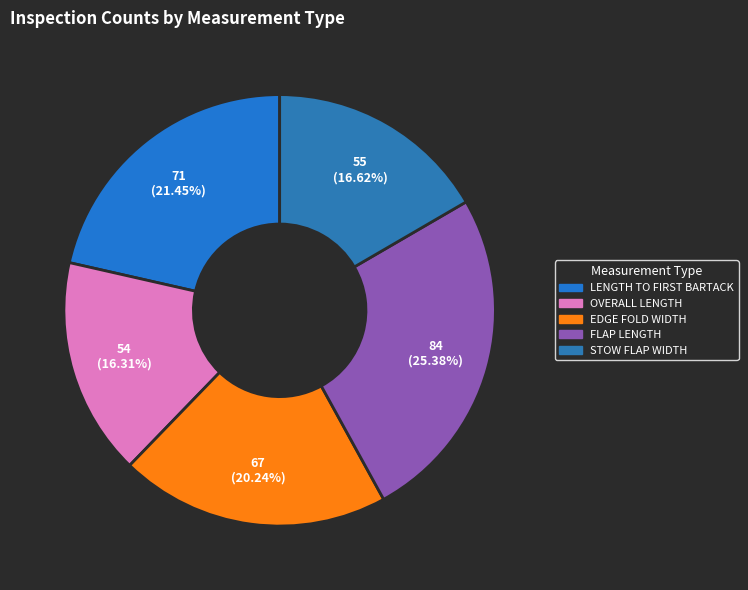

True or false: FLAP LENGTH accounts for 25% of the total.

True